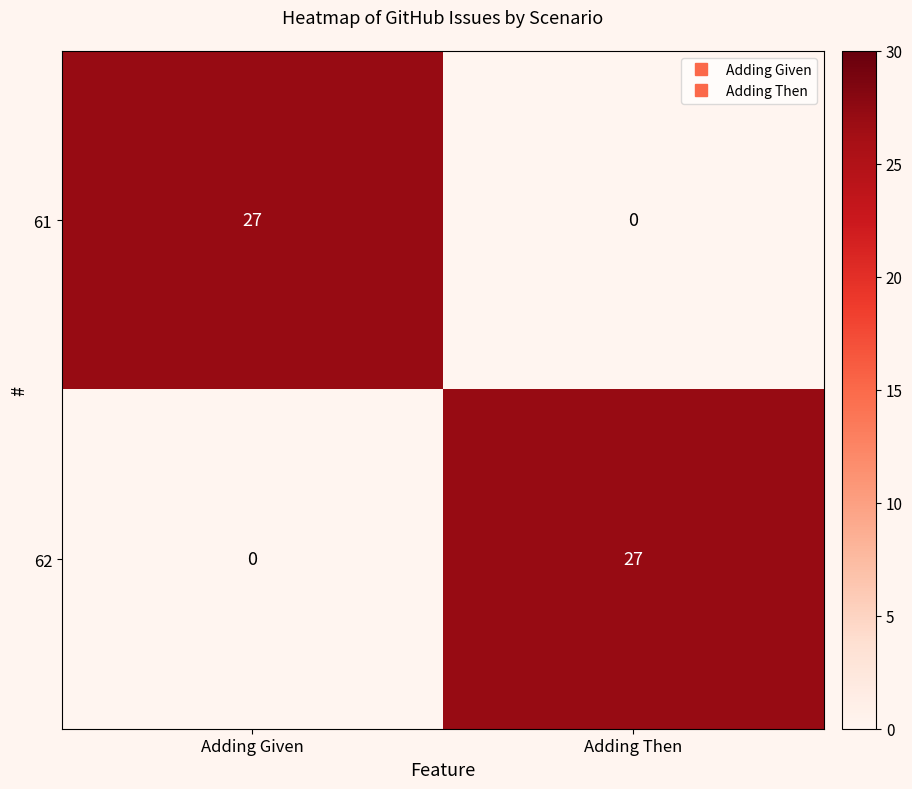

At how many categories does at least one series exceed 20?

2